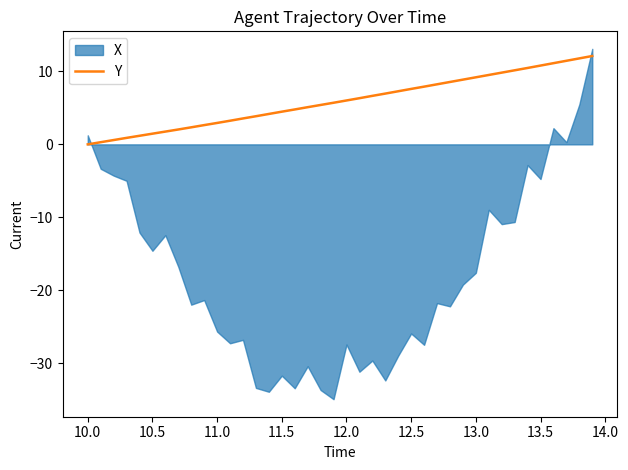

The Y series shows 1.5 at 10.5. True or false?

True